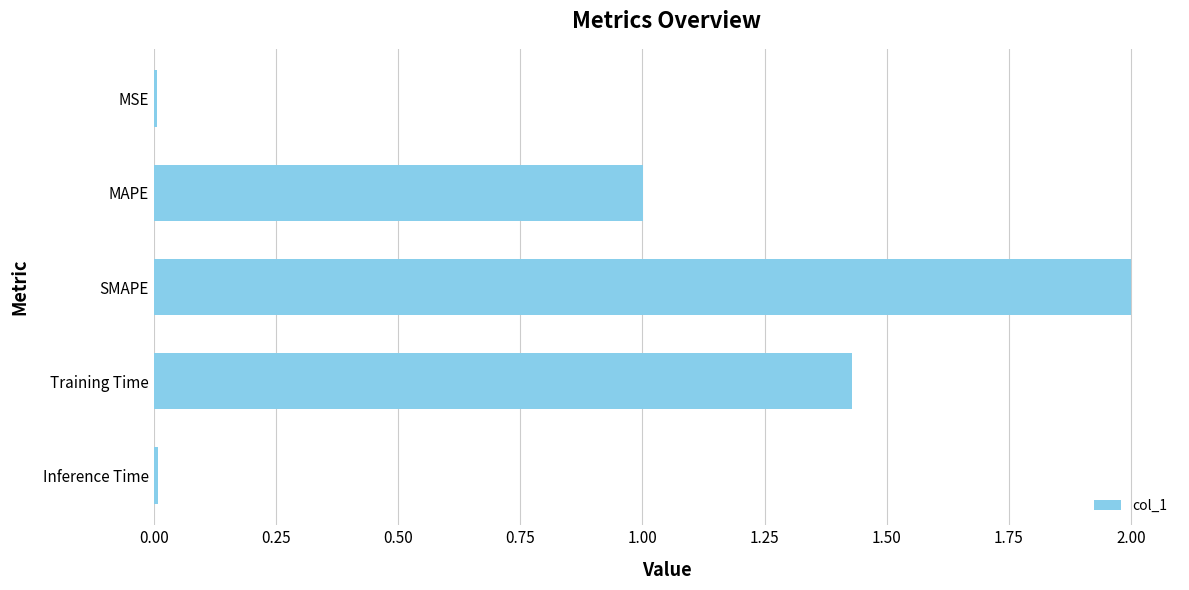

Approximately how many times larger is the value at Training Time compared to SMAPE?

0.7